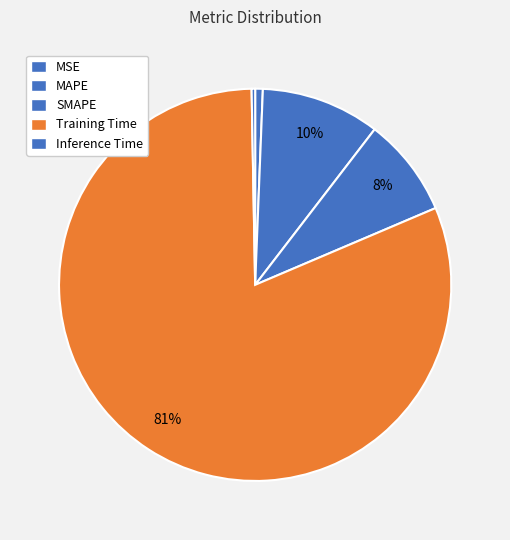

To the nearest percent, what is the difference between the largest and smallest slice percentages?

81%